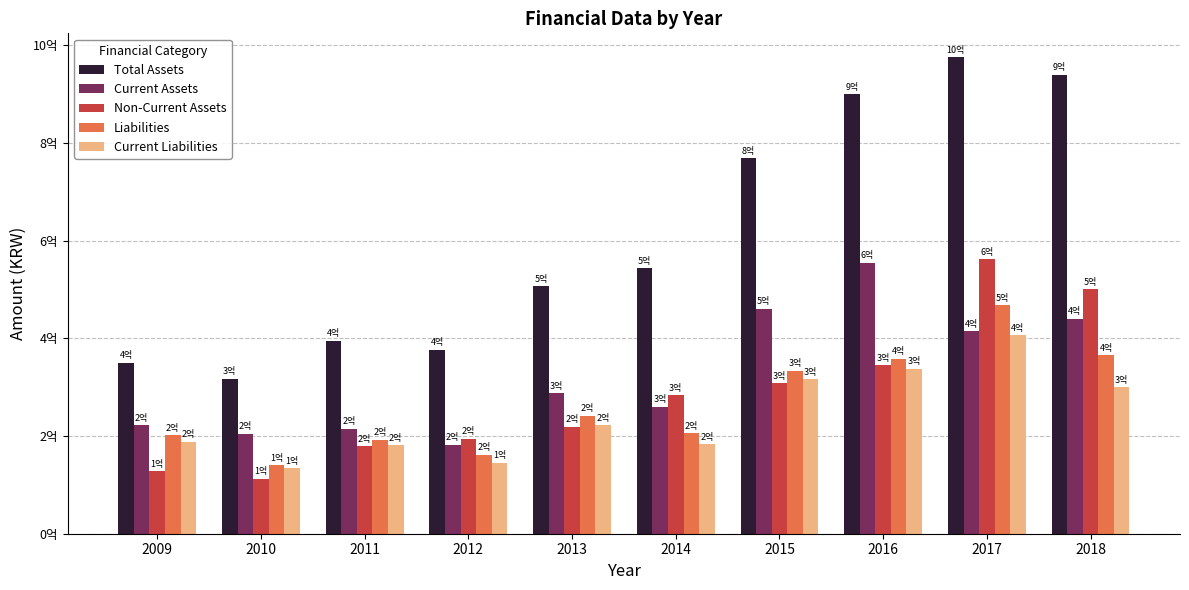

Which series changed the most between 2009 and 2017?

Total Assets